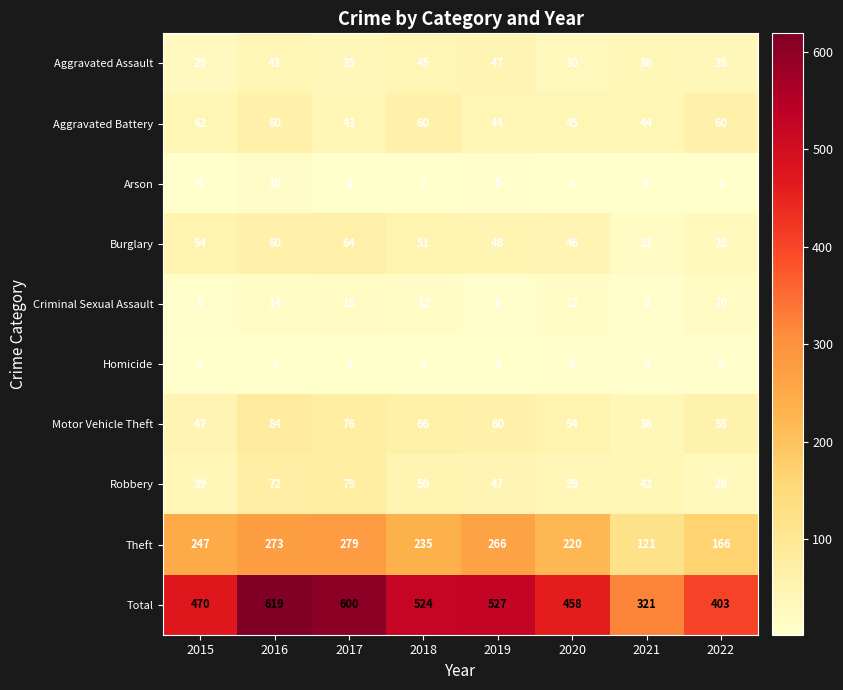

Rank the series at 2015 from highest to lowest value.

Total, Theft, Burglary, Motor Vehicle Theft, Aggravated Battery, Robbery, Aggravated Assault, Criminal Sexual Assault, Arson, Homicide